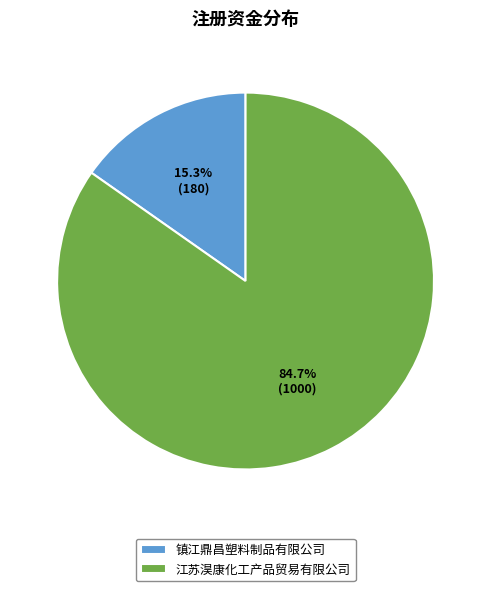

To the nearest percent, what percentage of the pie is 江苏淏康化工产品贸易有限公司?

85%